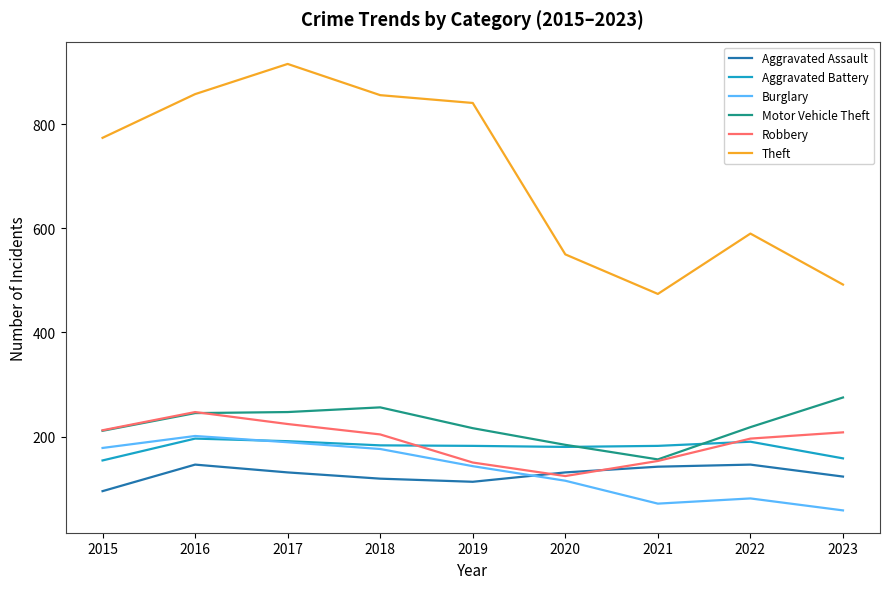

What is the difference between the maximum and second lowest values in the Motor Vehicle Theft series?

91